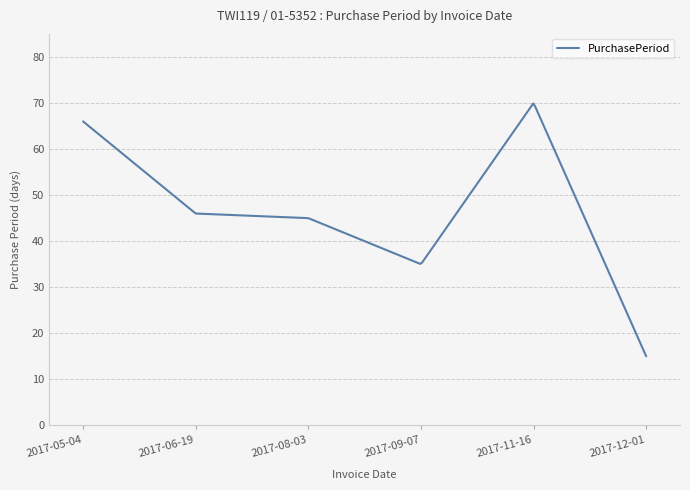

What is the smallest value displayed?

15.0